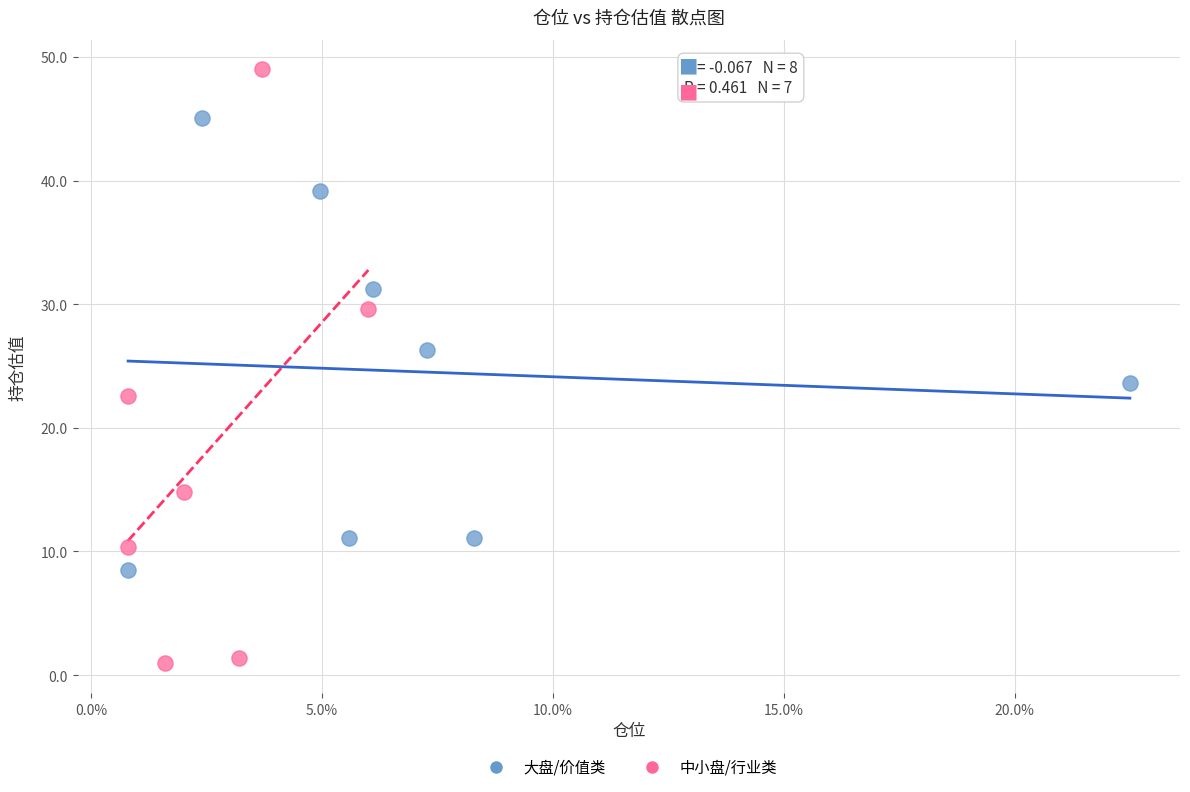

Which series reaches the minimum Y coordinate?

中小盘/行业类